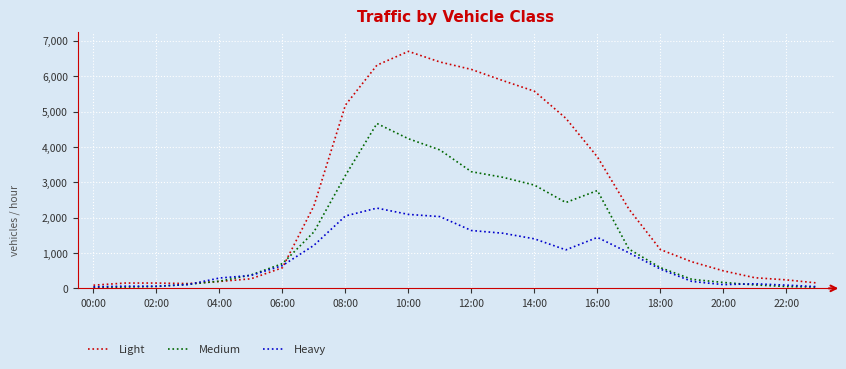

Rank the series by their maximum value, from lowest to highest.

Heavy, Medium, Light